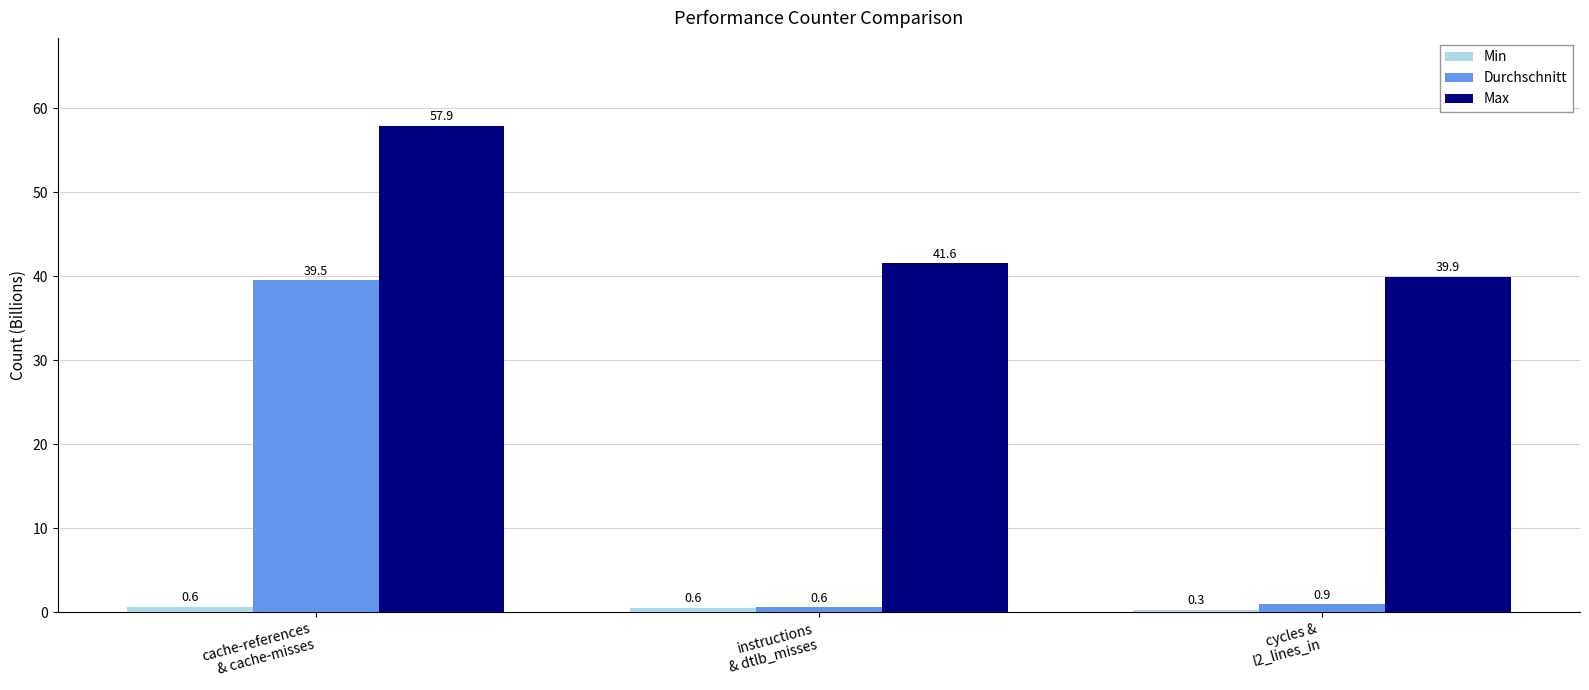

What is the smallest value displayed?

0.3